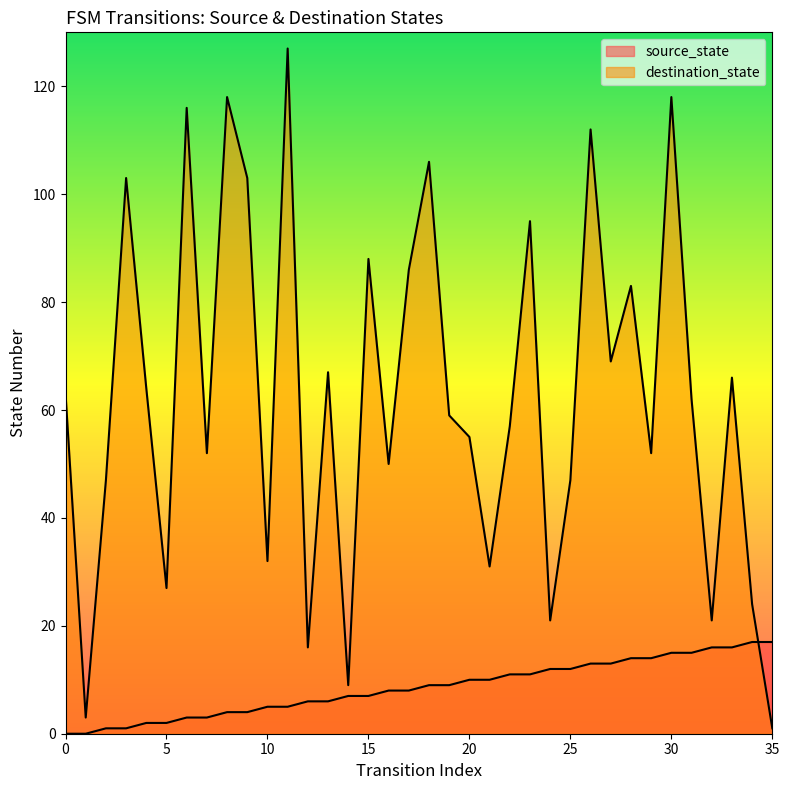

How many values in source_state are above zero?

34